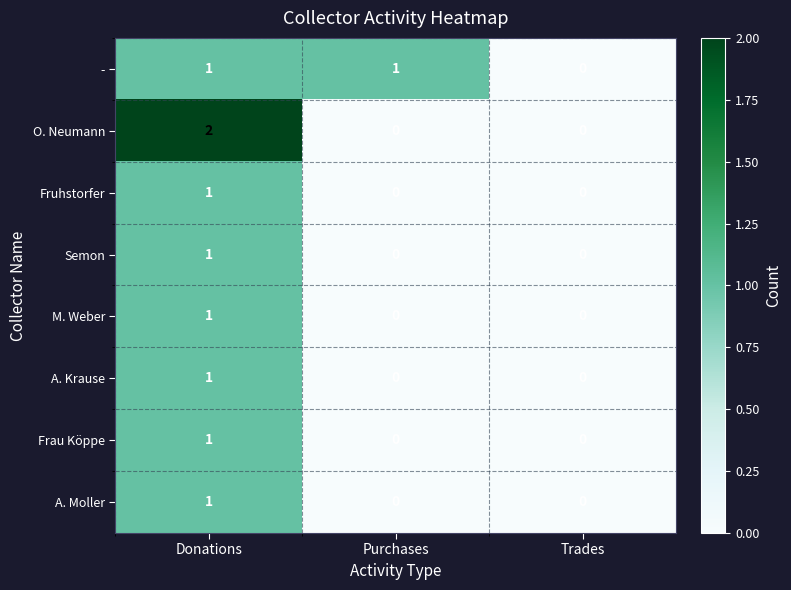

At which category is the sum across all series the highest?

Donations